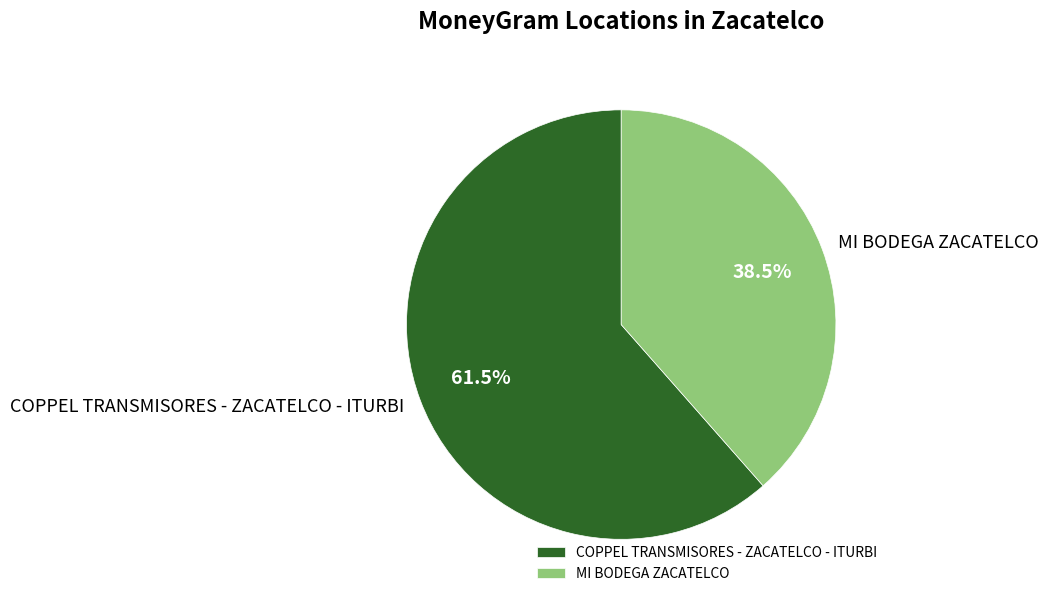

Count the number of slices in the pie.

2